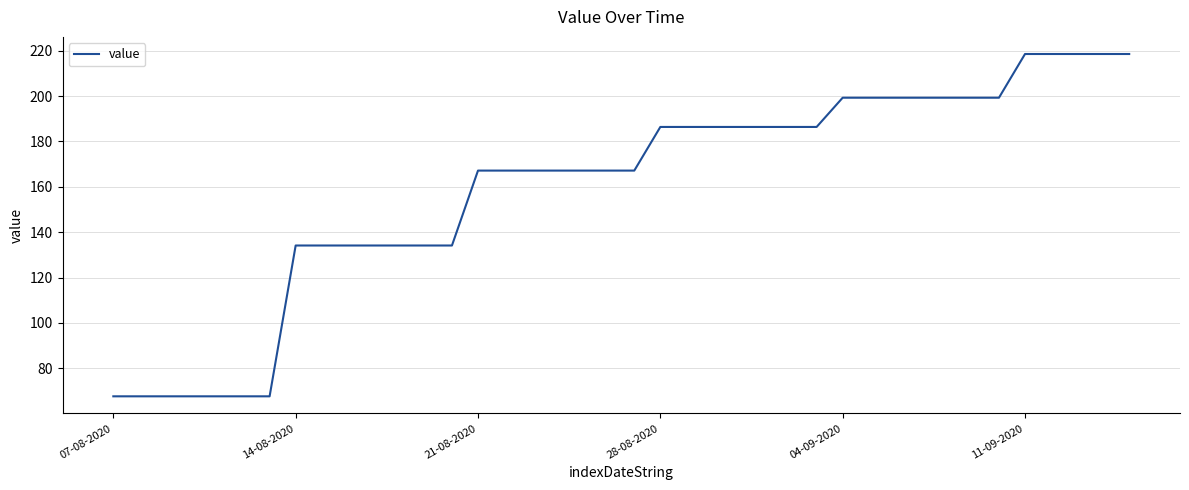

What is the difference between the maximum and minimum values?

151.0